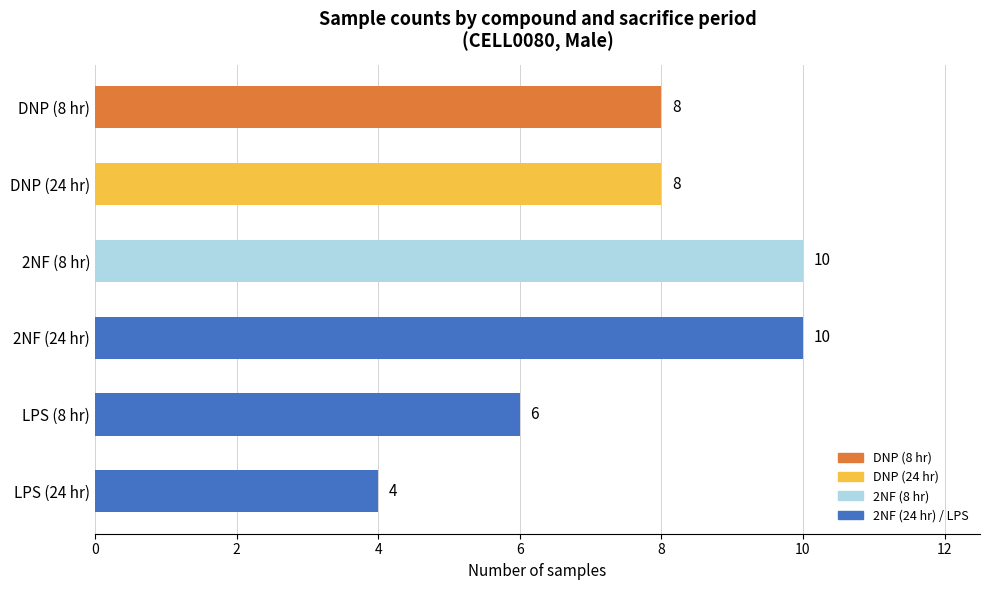

What is the label of the 4th bar from the top?

2NF (24 hr)